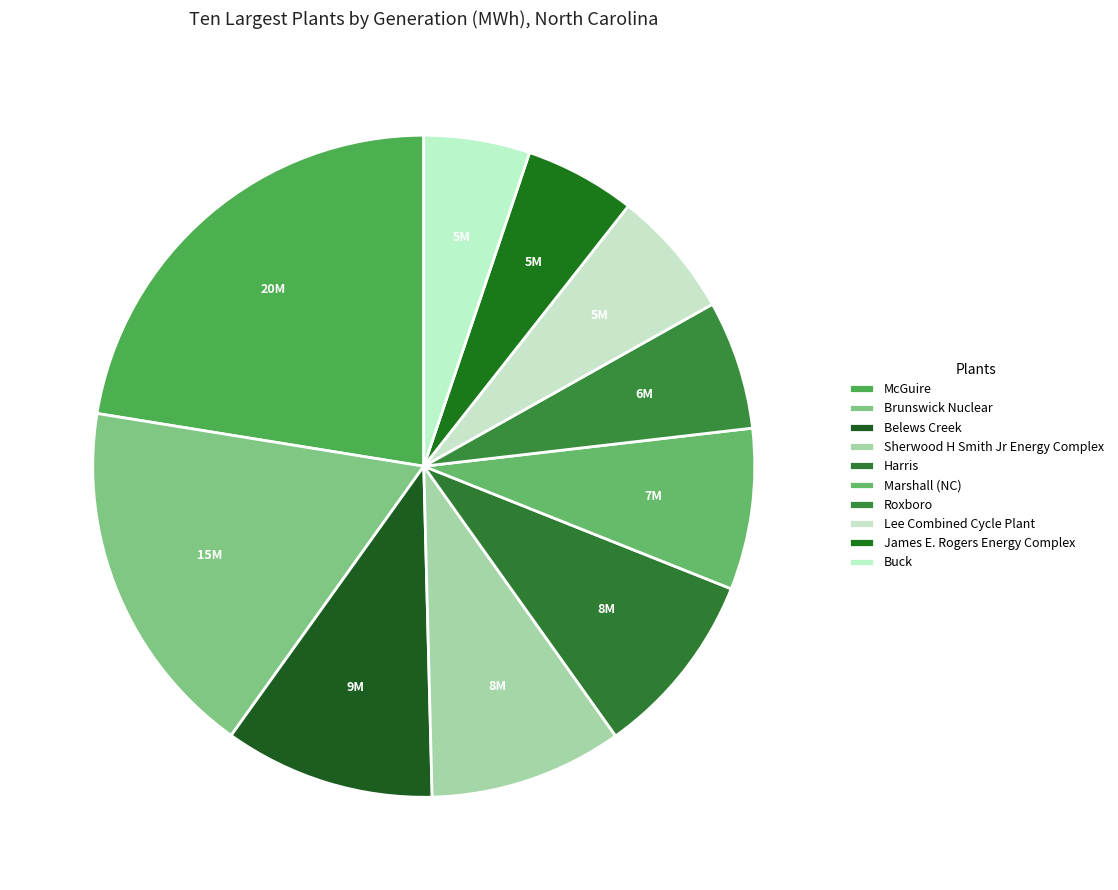

To the nearest percent, what is the combined percentage of Marshall (NC) and Harris?

17%